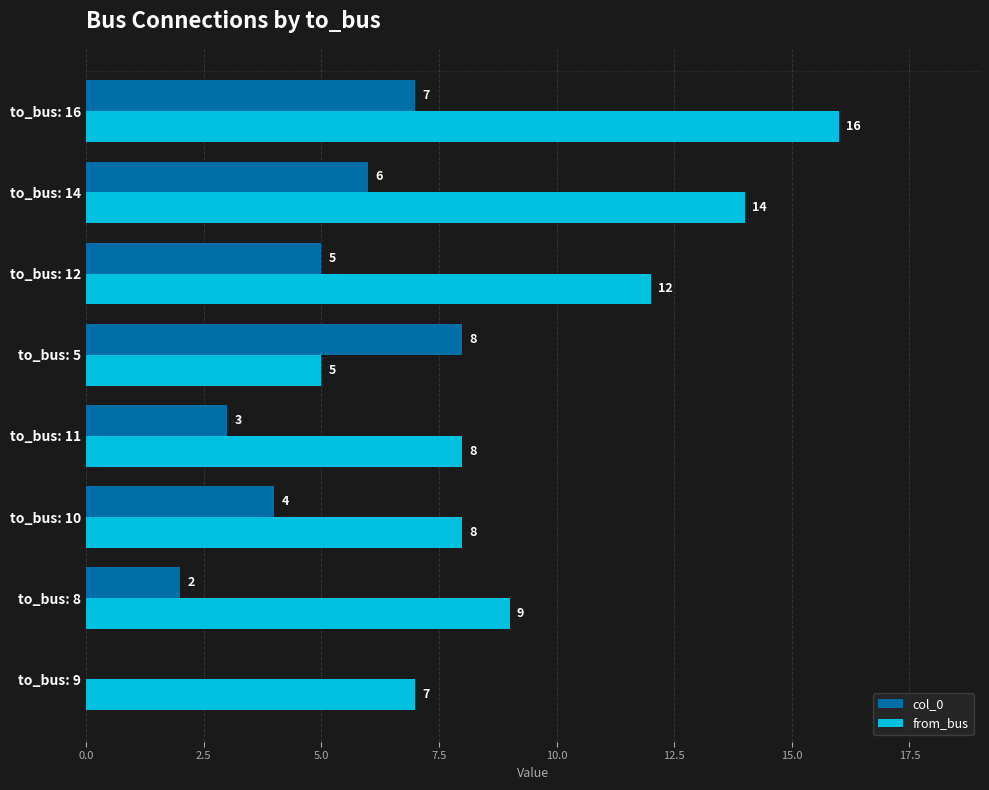

True or false: col_0 has a value of 7 at to_bus: 12.

False